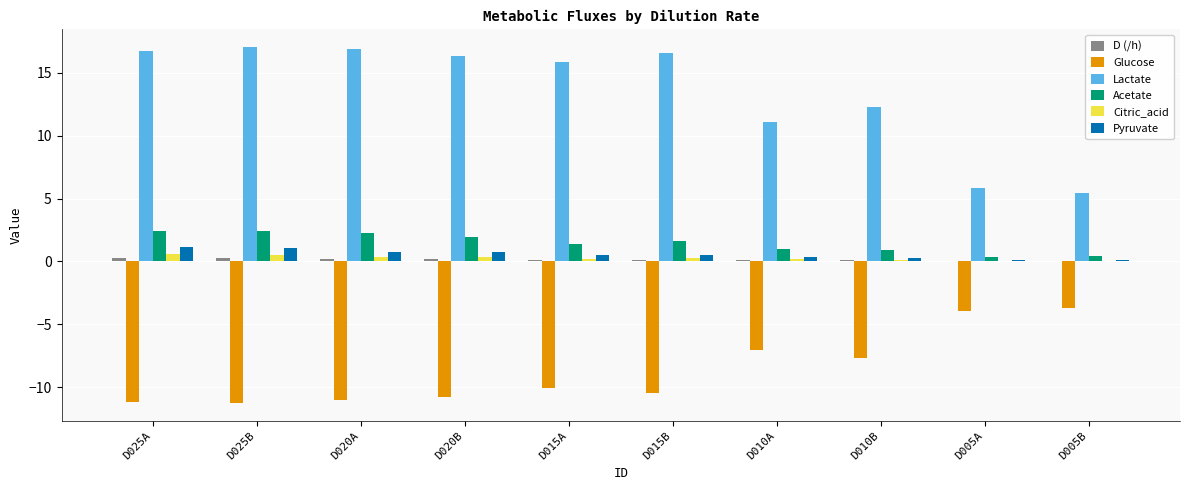

What is the maximum value for Pyruvate?

1.1